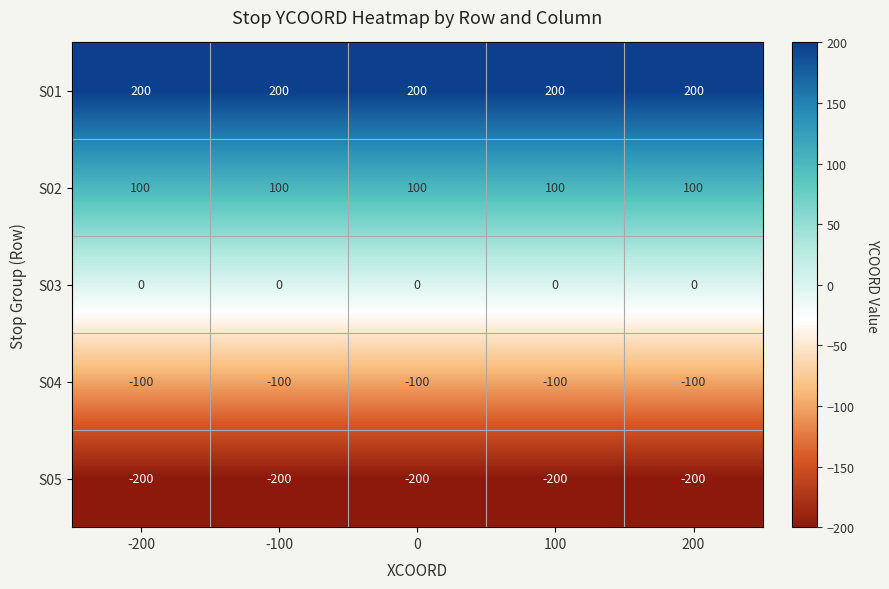

The value of S02 at -200 is 100. True or false?

True